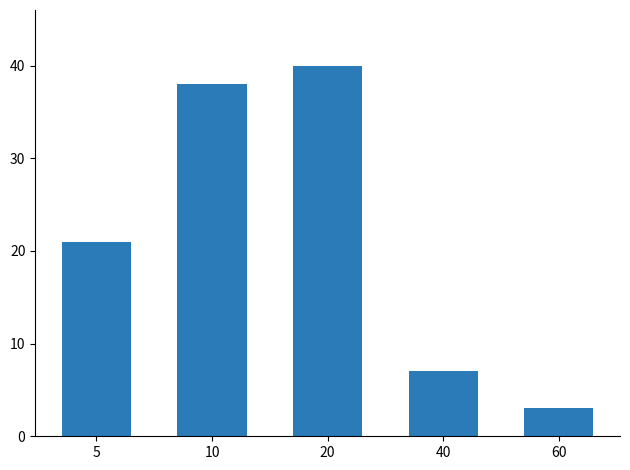

Rank the categories by value from highest to lowest.

20, 10, 5, 40, 60